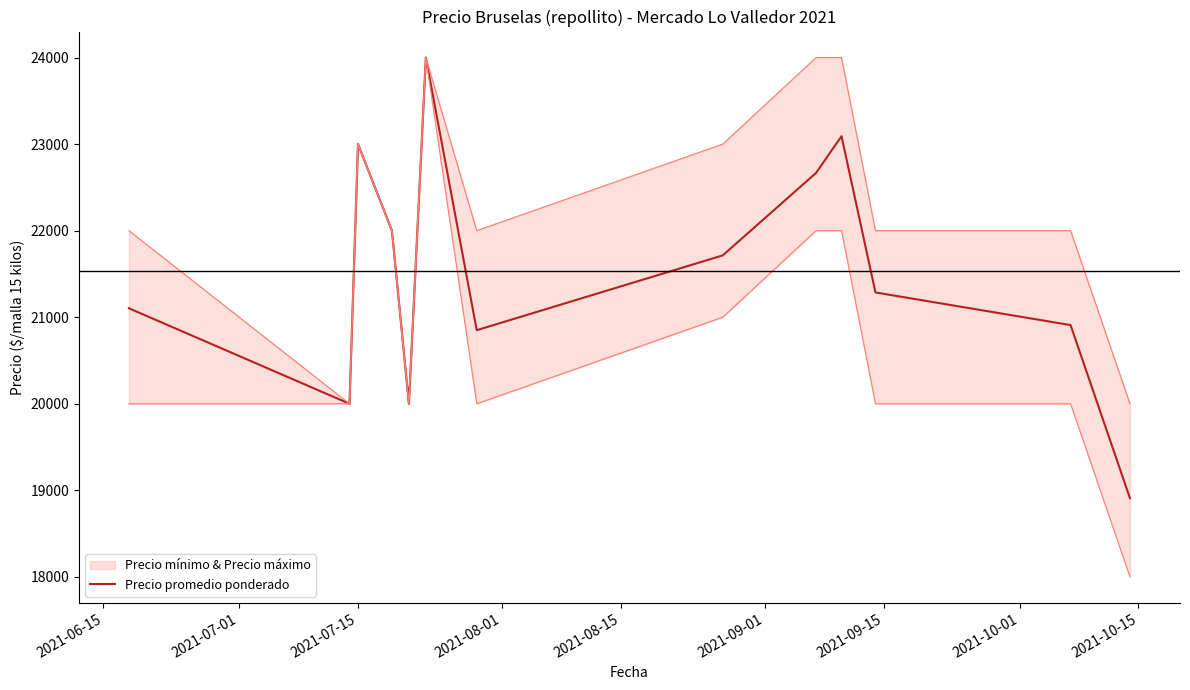

What is the minimum value for Precio promedio ponderado?

18909